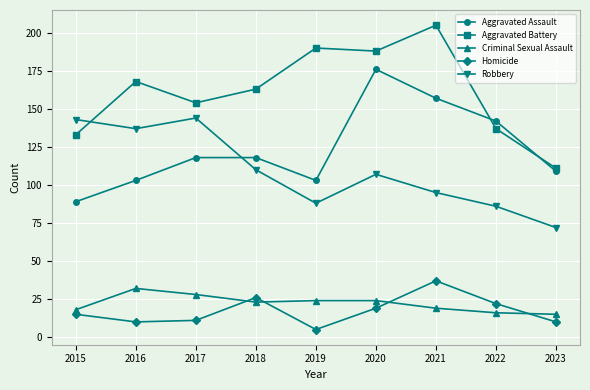

True or false: Robbery has a value of 23 at 2019.

False